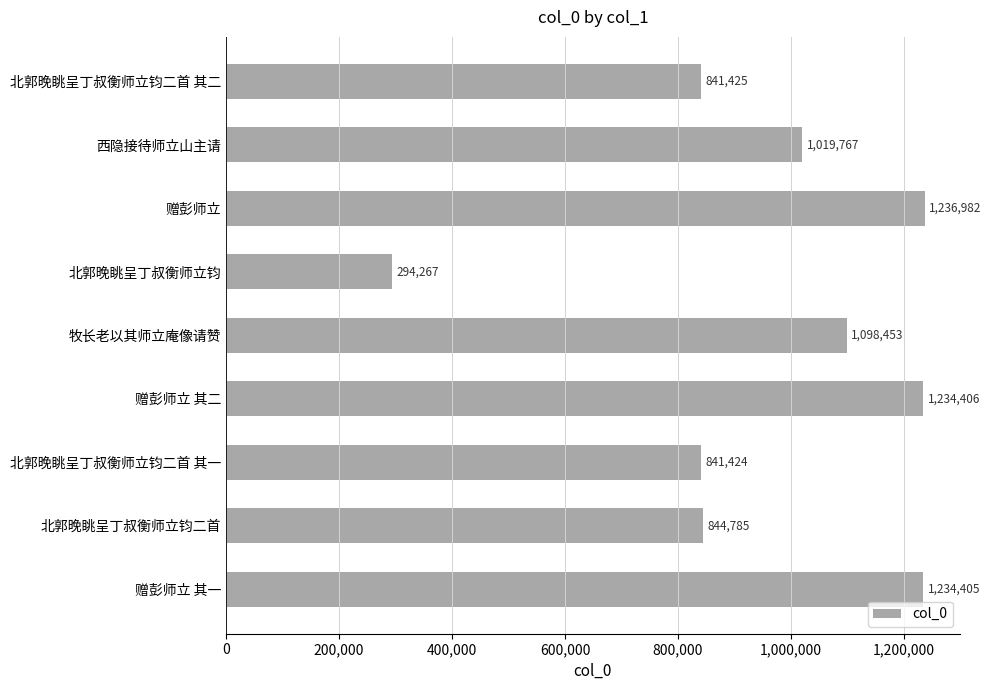

What is the label of the 8th bar from the top?

北郭晚眺呈丁叔衡师立钧二首